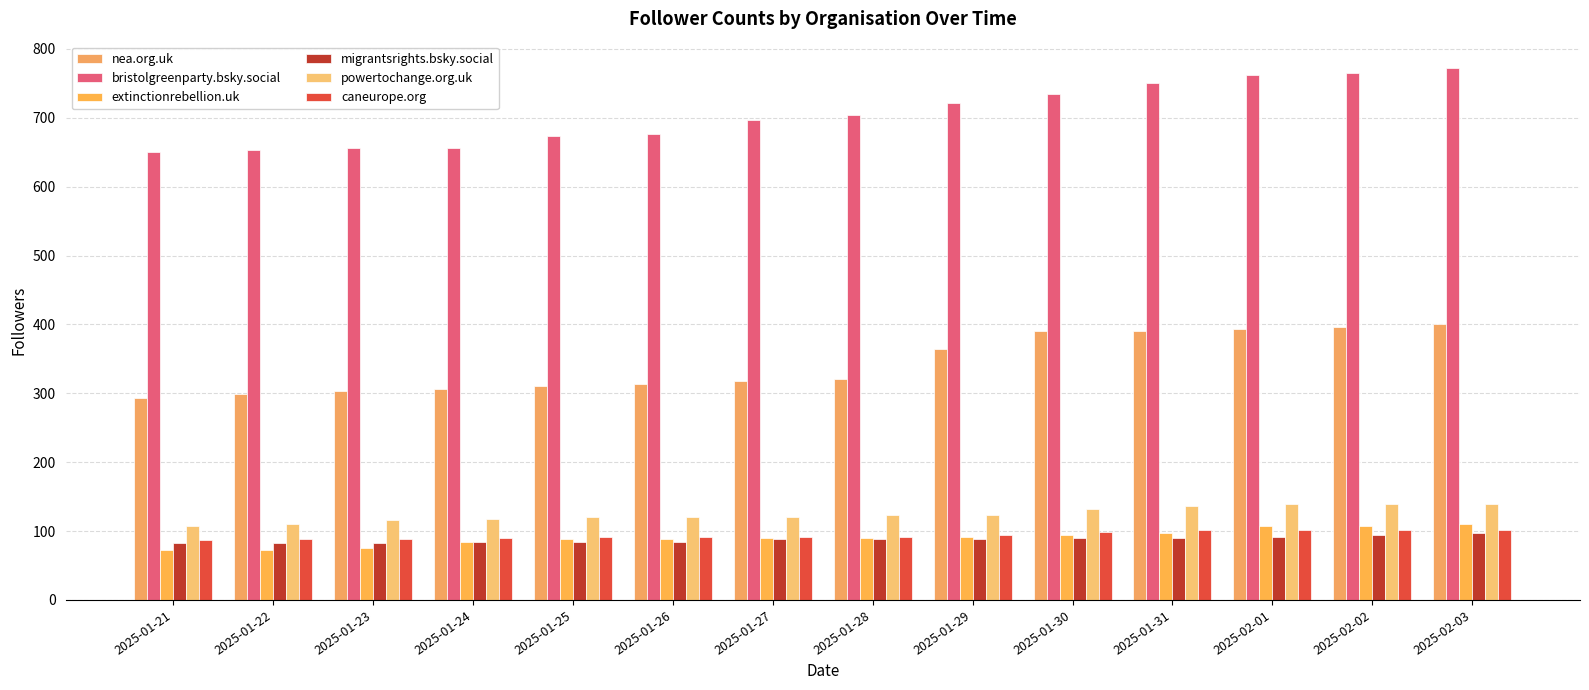

Reading left to right, what are all the values shown in this chart?

nea.org.uk: 293	299	303	306	311	314	318	321	364	390	391	394	396	400
bristolgreenparty.bsky.social: 650	654	656	656	674	677	697	704	721	735	750	762	765	772
extinctionrebellion.uk: 72	72	75	84	88	89	90	90	91	94	97	107	108	110
migrantsrights.bsky.social: 82	82	82	84	84	84	89	89	89	90	90	91	95	97
powertochange.org.uk: 108	110	116	117	120	120	120	123	124	132	136	139	139	140
caneurope.org: 87	89	89	90	91	91	92	92	95	99	101	102	102	102